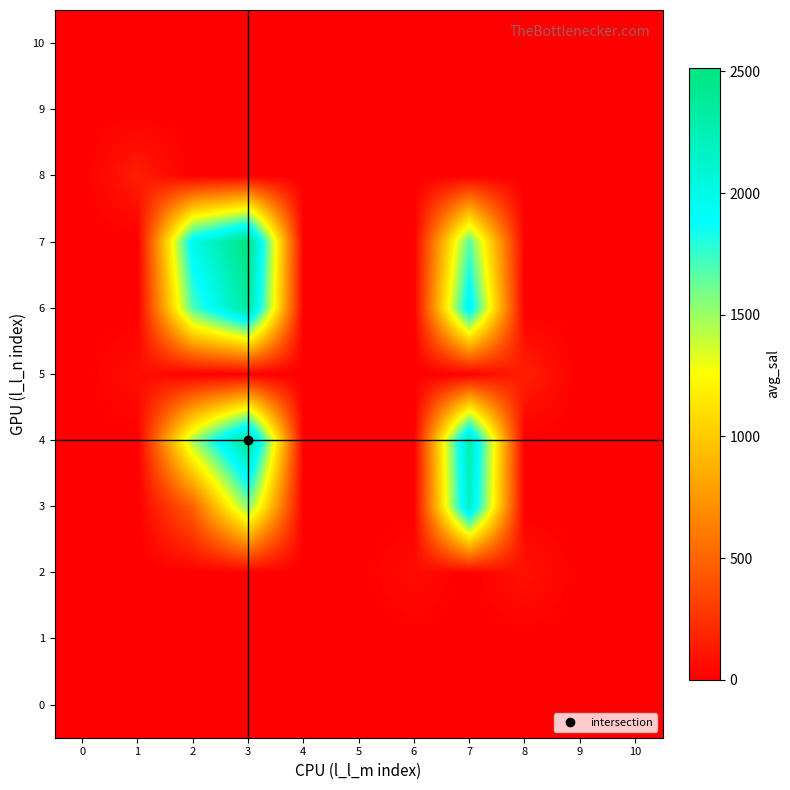

At 2, list the series in order from smallest to largest.

0, 1, 2, 5, 8, 9, 10, 3, 4, 6, 7